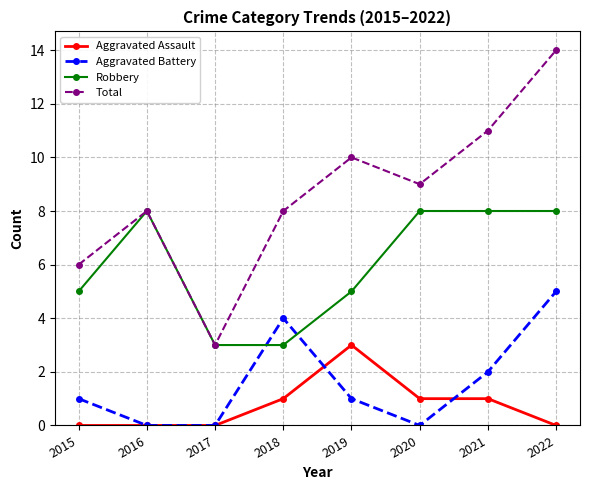

What is the total value across all series at 2022?

27